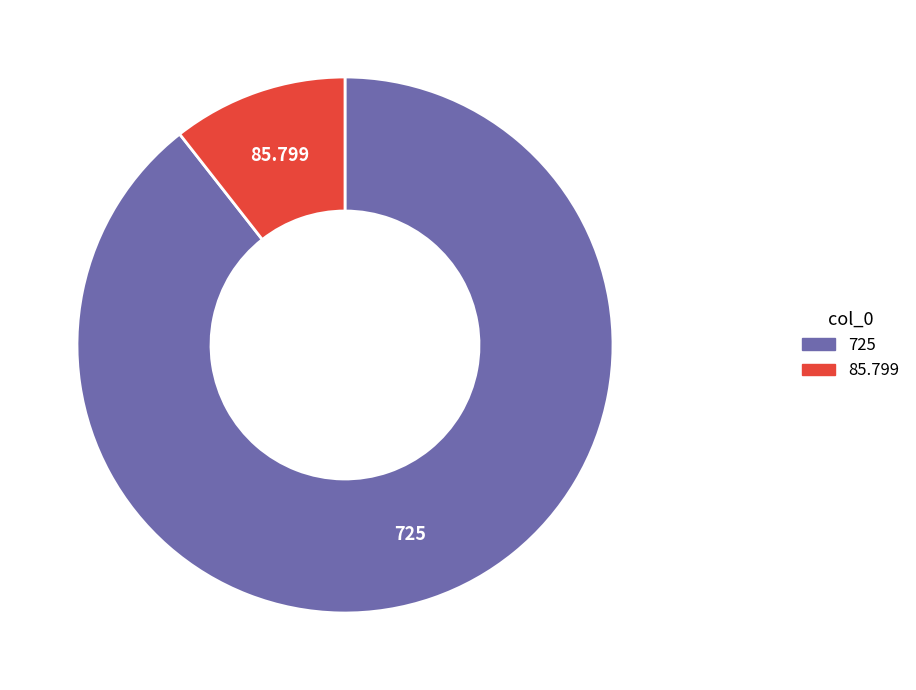

Which category has the biggest portion of the pie?

725